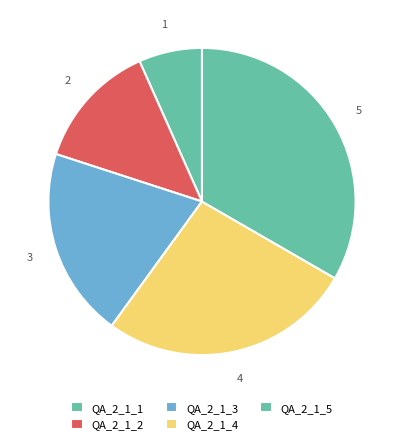

Count the number of slices in the pie.

5